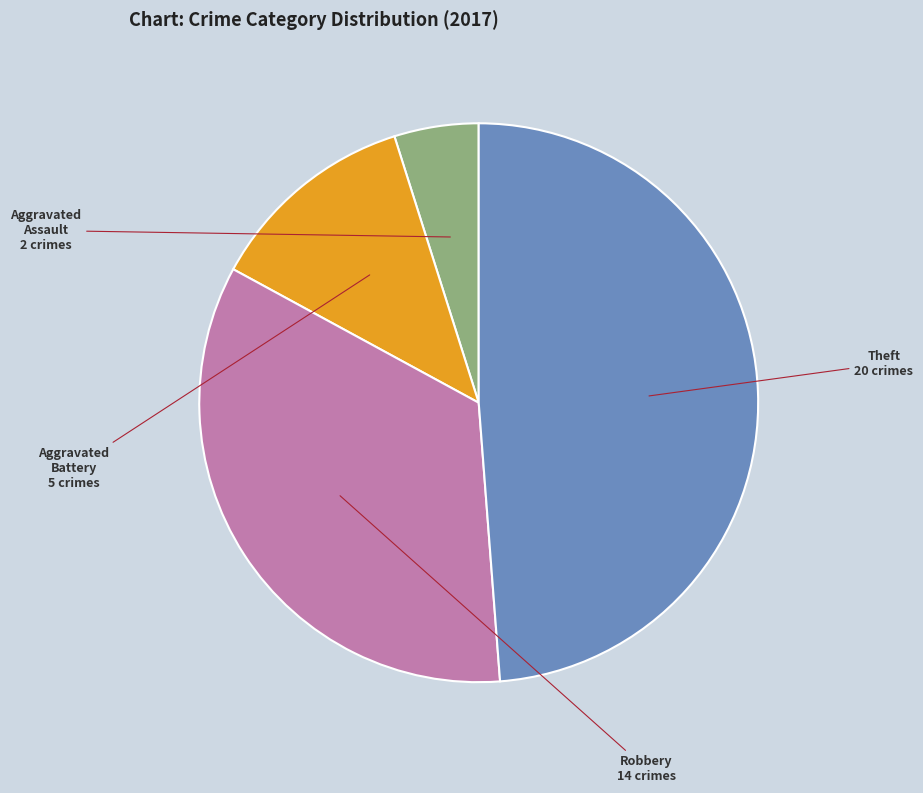

Does Aggravated Battery account for over 50% of the chart?

No